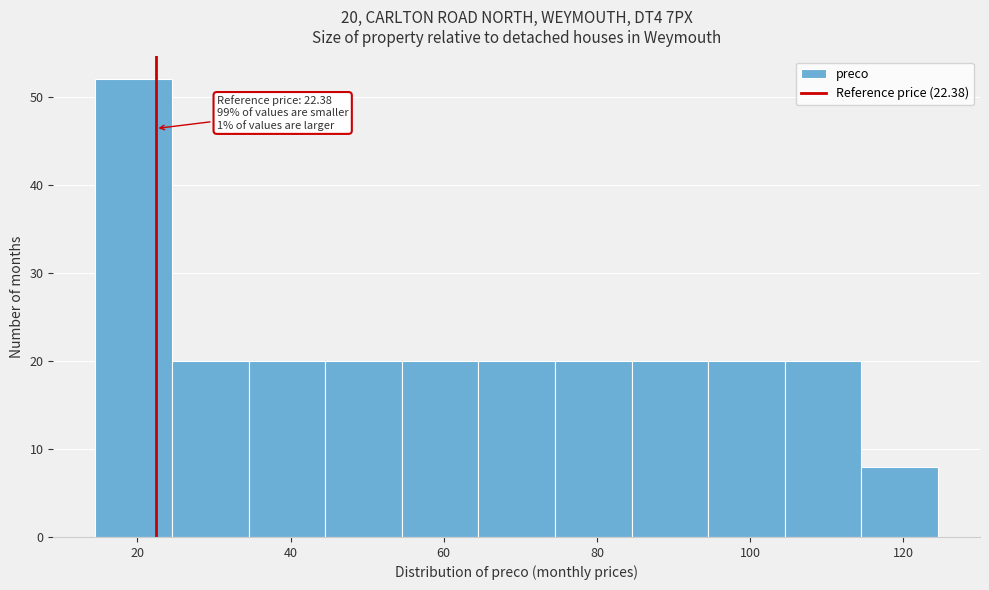

Which range on the x-axis has the tallest bar?

14 to 24